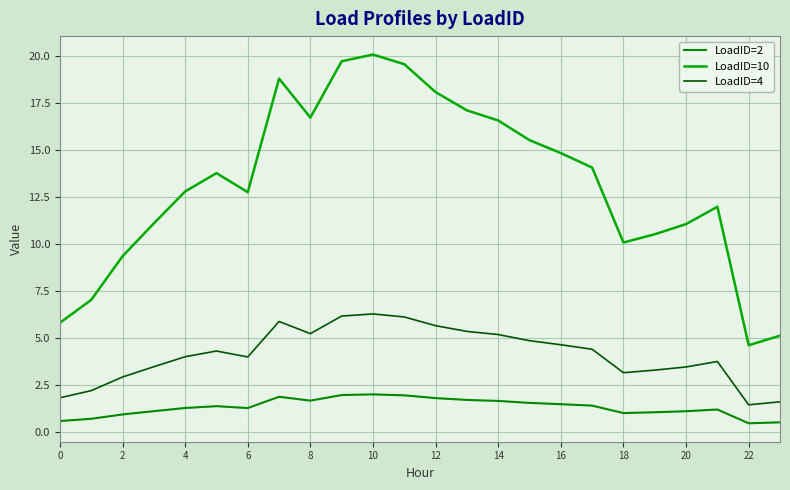

What is the label of the 15th point from the left?

14